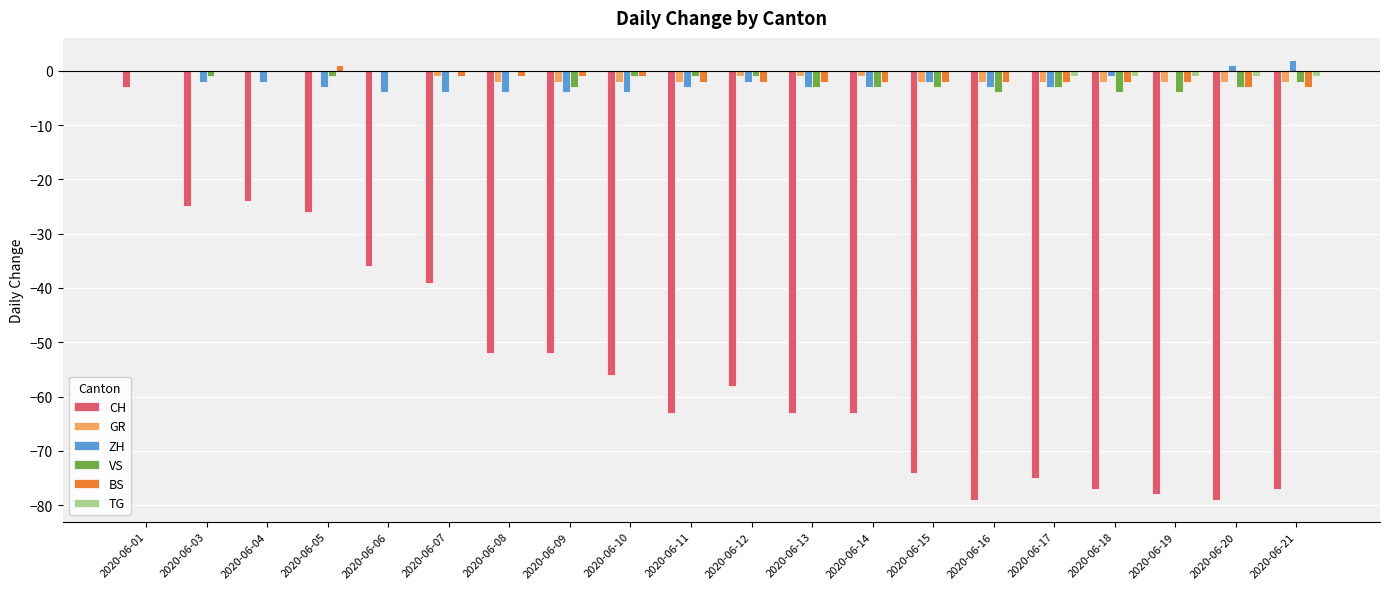

How many categories are shown in the chart?

20